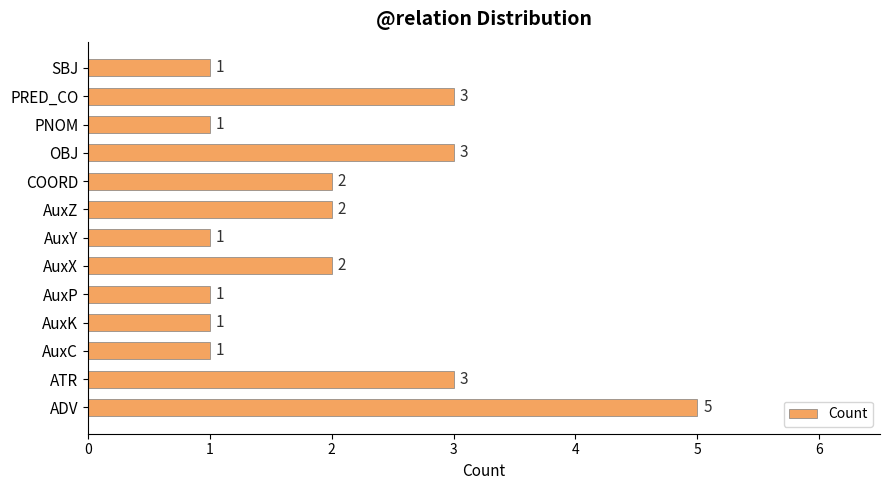

What is the smallest value displayed?

1